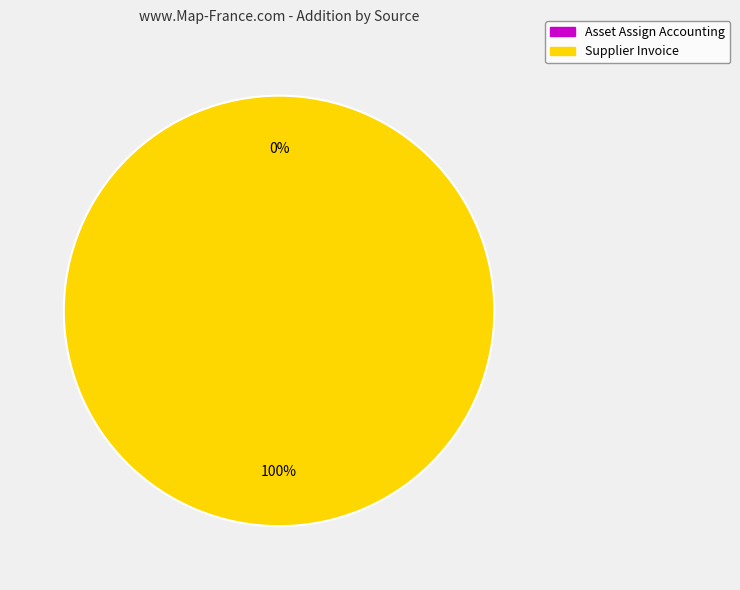

To the nearest percent, what is the difference between the Asset Assign Accounting and Supplier Invoice slice percentages?

100%